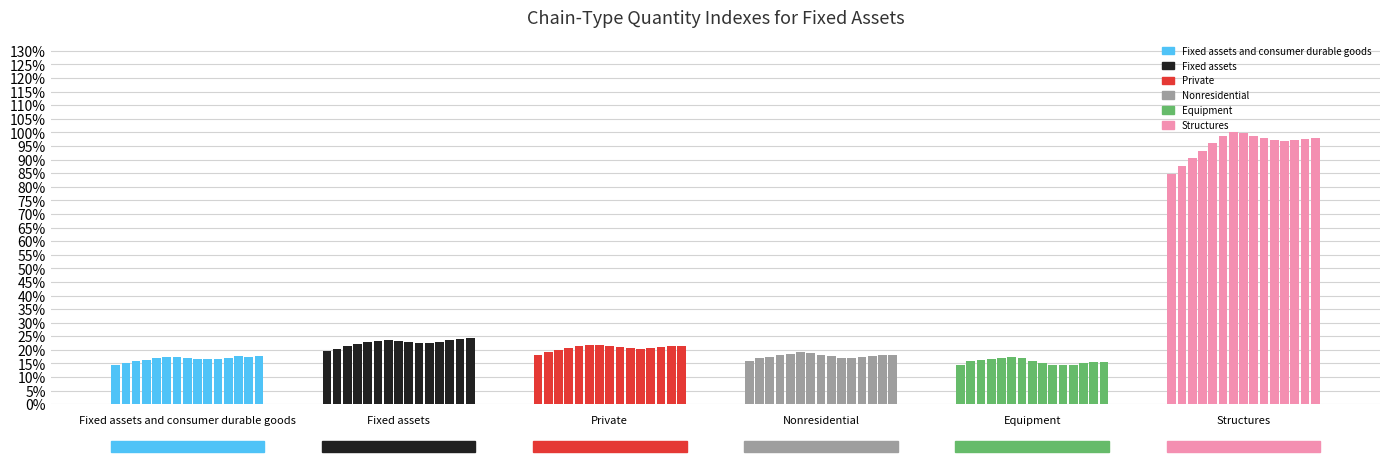

Is the value of Nonresidential at Private greater than the value of Structures at Fixed assets and consumer durable goods?

No